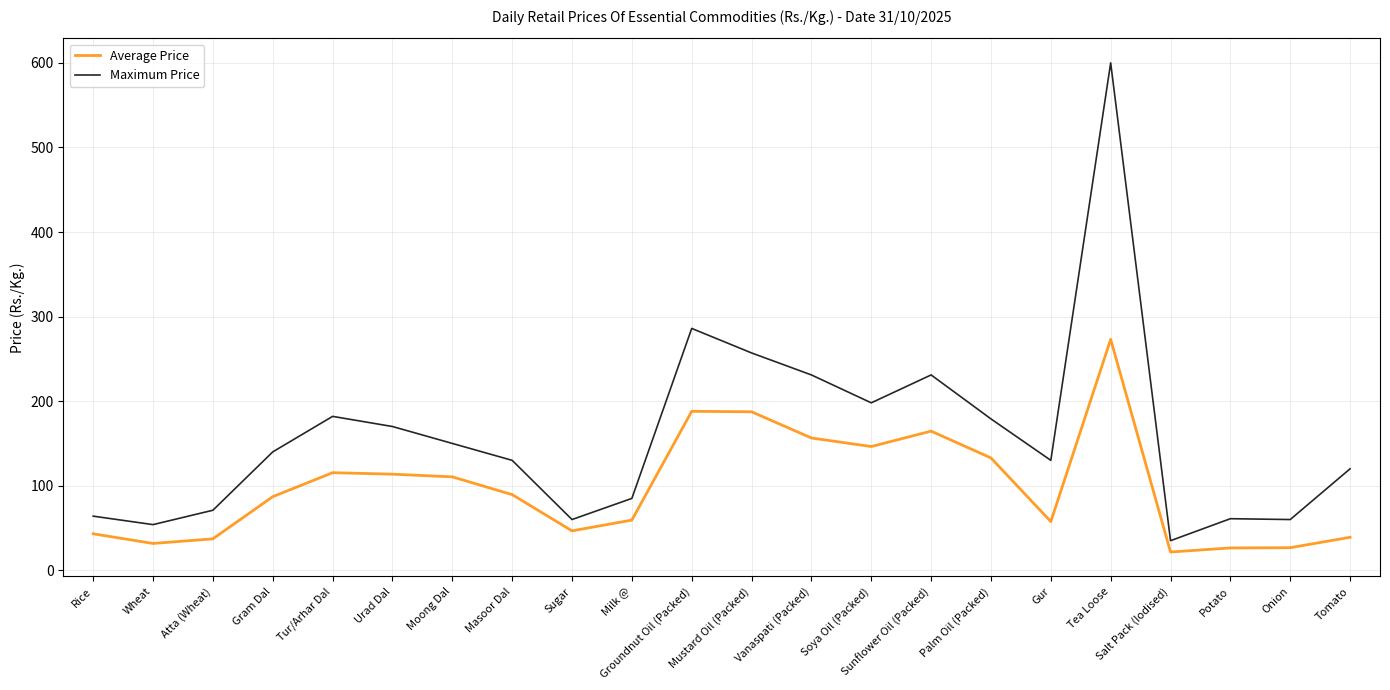

The value of Maximum Price at Urad Dal is 170.0. True or false?

True